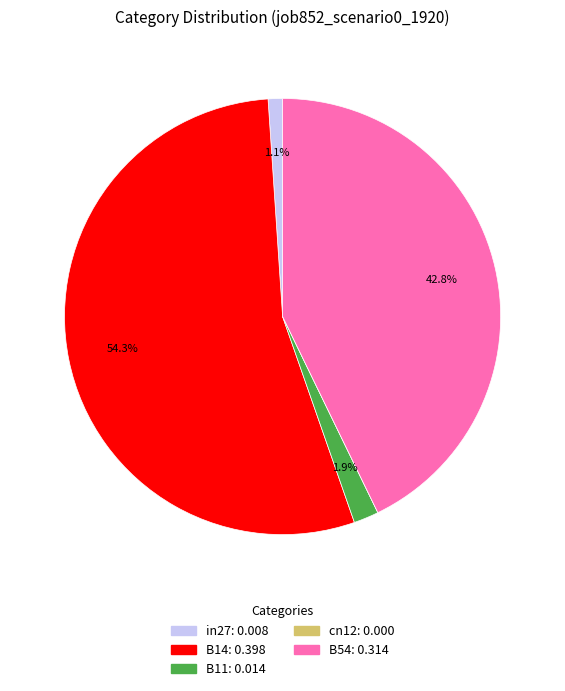

To the nearest percent, what percentage of the pie is B54?

43%